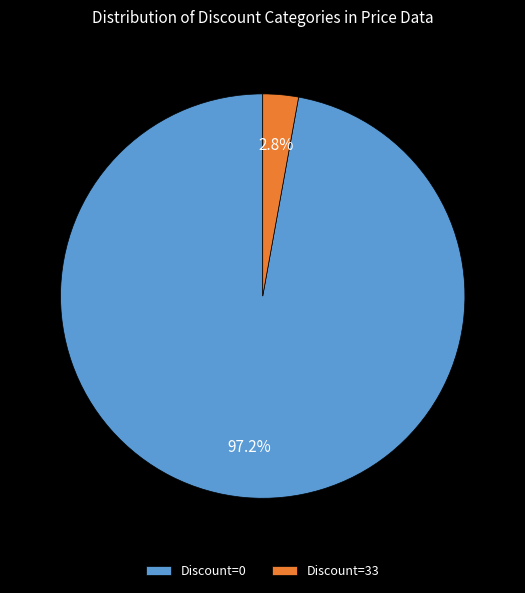

Rank the categories by value from highest to lowest.

Discount=0, Discount=33